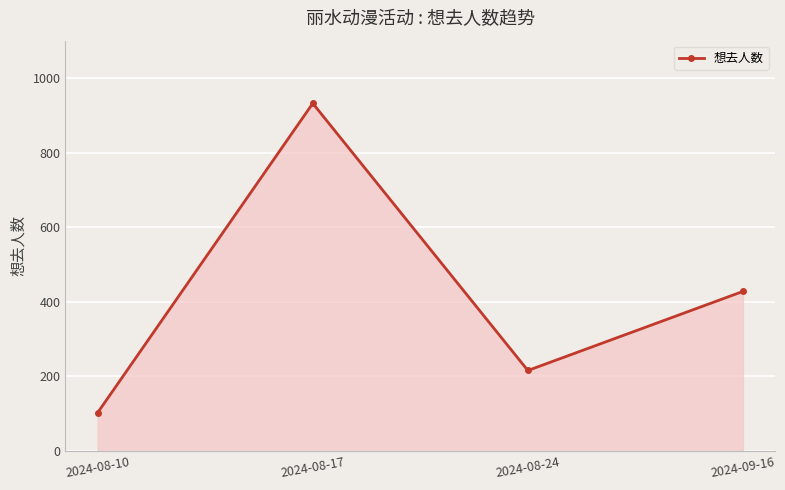

Does the chart display data point markers on the line(s)?

Yes